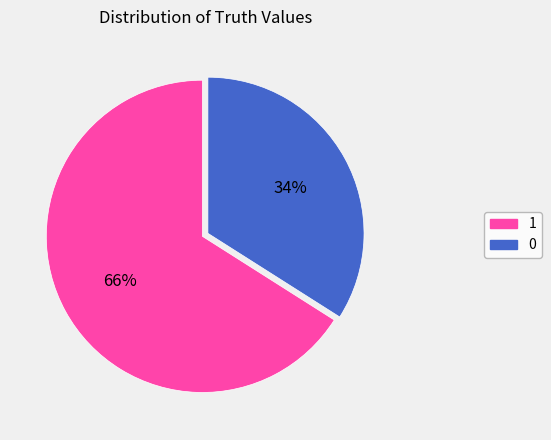

To the nearest percent, what is the difference between the largest and smallest slice percentages?

32%